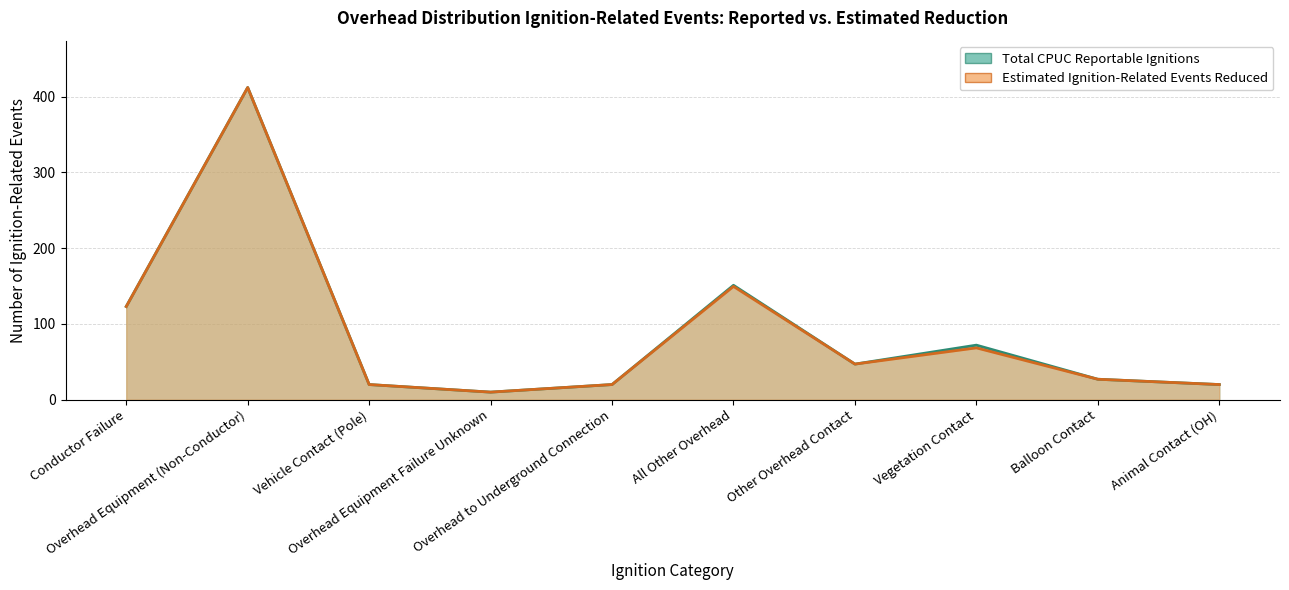

What is the value of the Estimated Ignition-Related Events Reduced point at the 8th from the left?

68.4